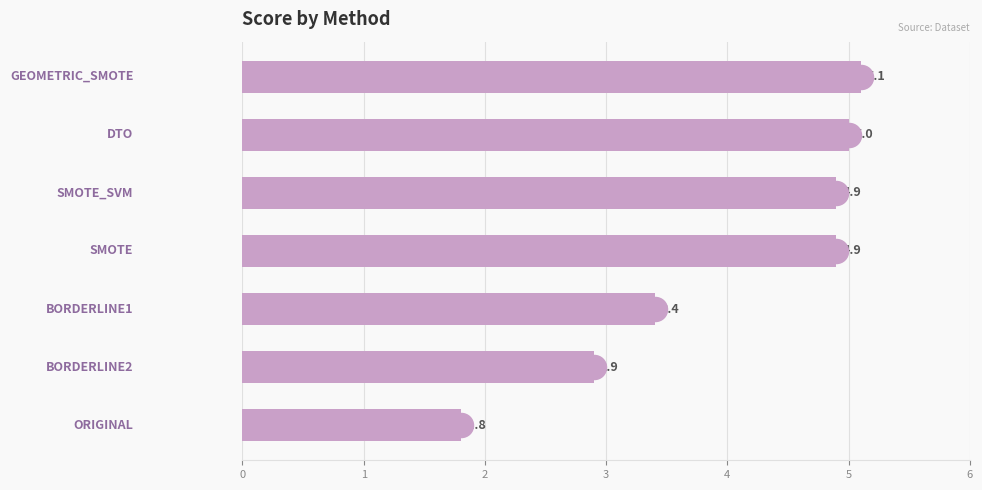

What is the ratio of the value at 2 to the value at 4?

0.7